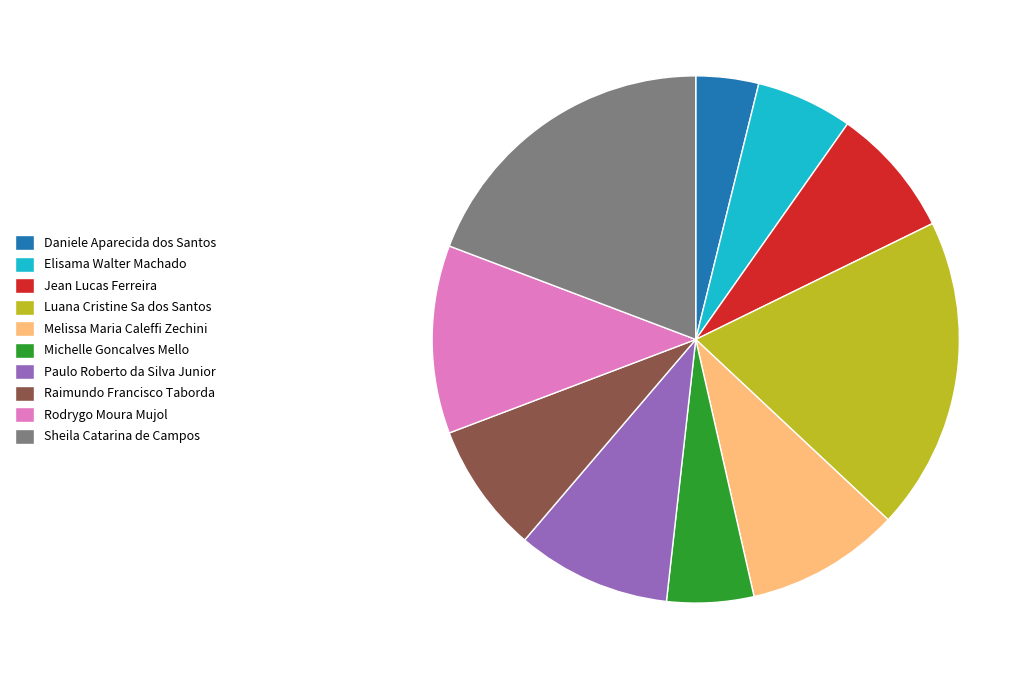

Do Raimundo Francisco Taborda and Rodrygo Moura Mujol together represent more than half of the pie?

No